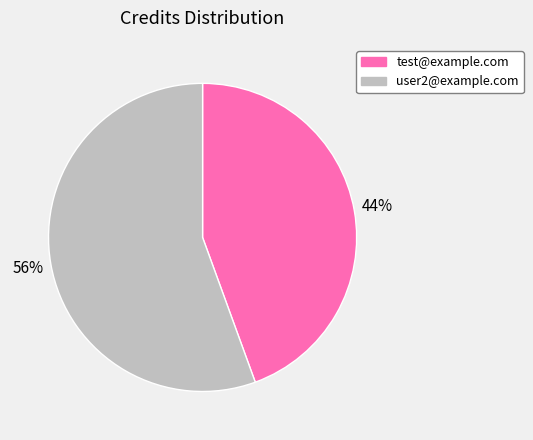

Which category has the biggest portion of the pie?

user2@example.com